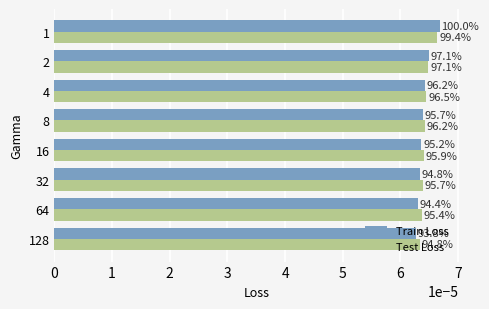

Count the number of data series in this chart.

2